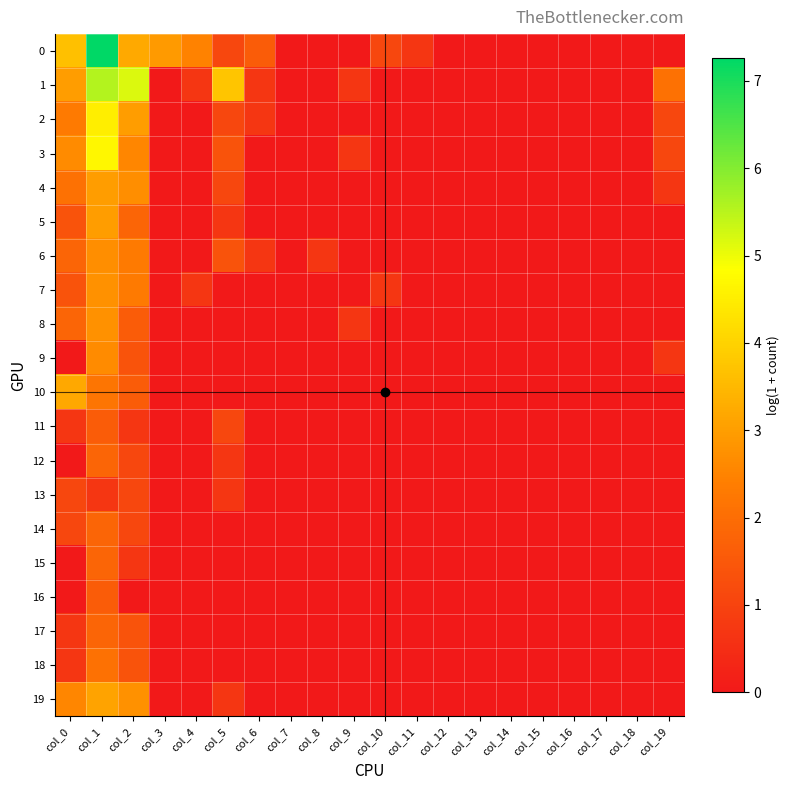

At col_3, list the series in order from smallest to largest.

1, 2, 3, 4, 5, 6, 7, 8, 9, 10, 11, 12, 13, 14, 15, 16, 17, 18, 19, 0